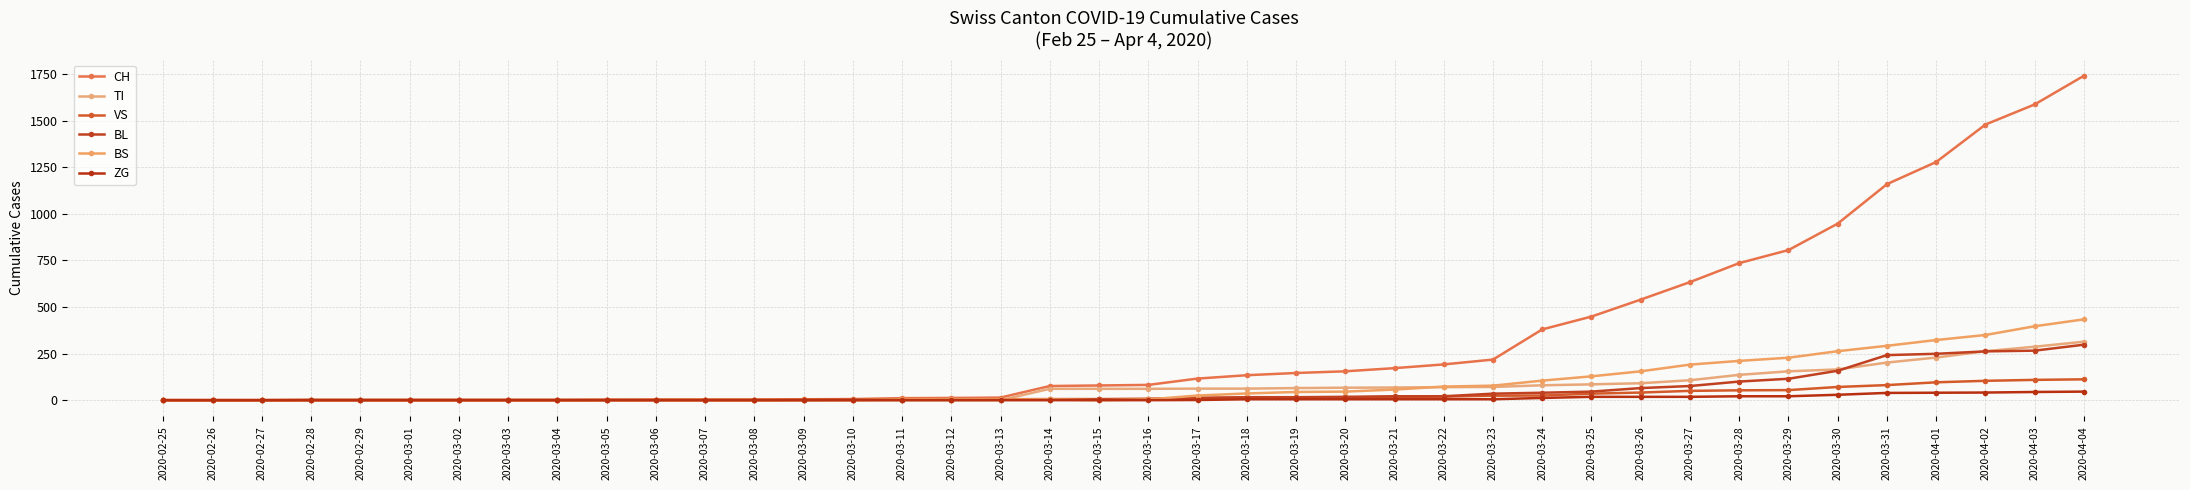

What is the label of the 39th point from the right?

2020-02-26